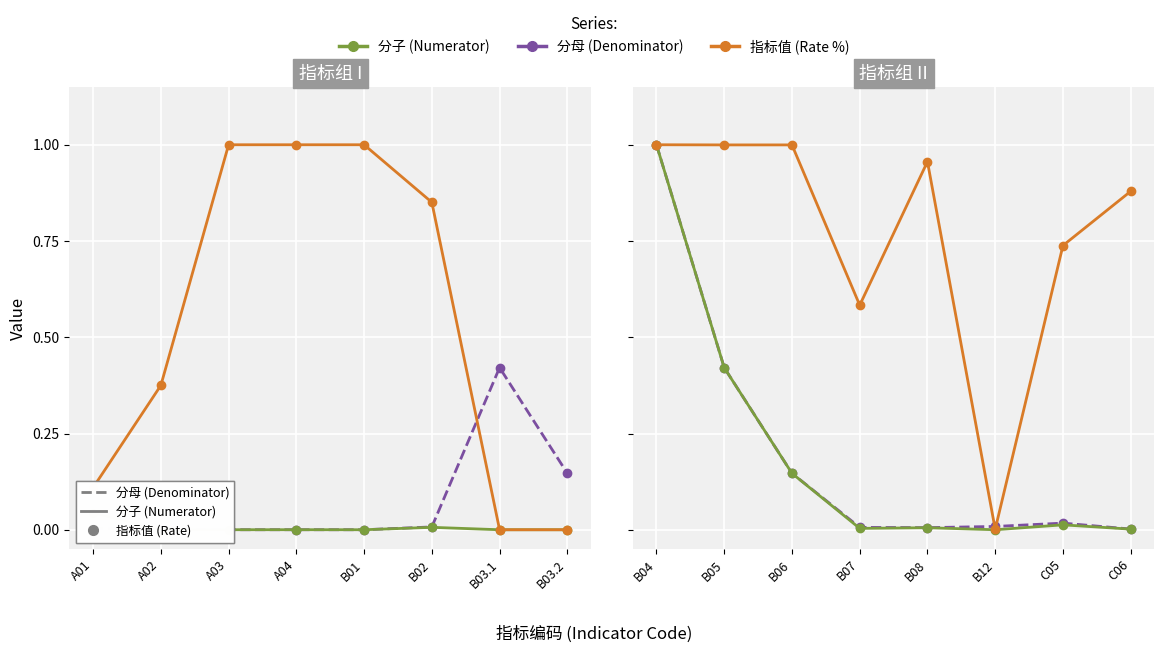

What are all the series names shown in the legend?

分母, 分子, 指标值